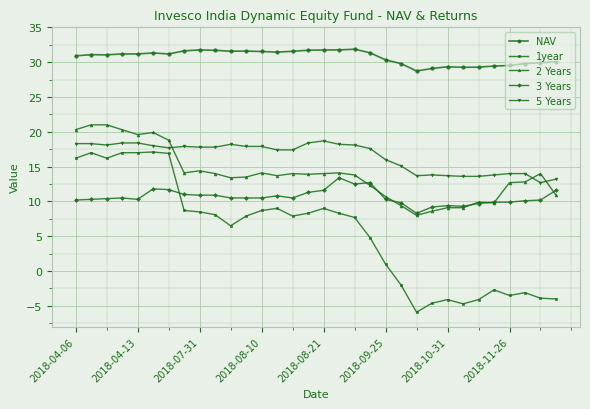

Which series has the largest total across all categories?

NAV